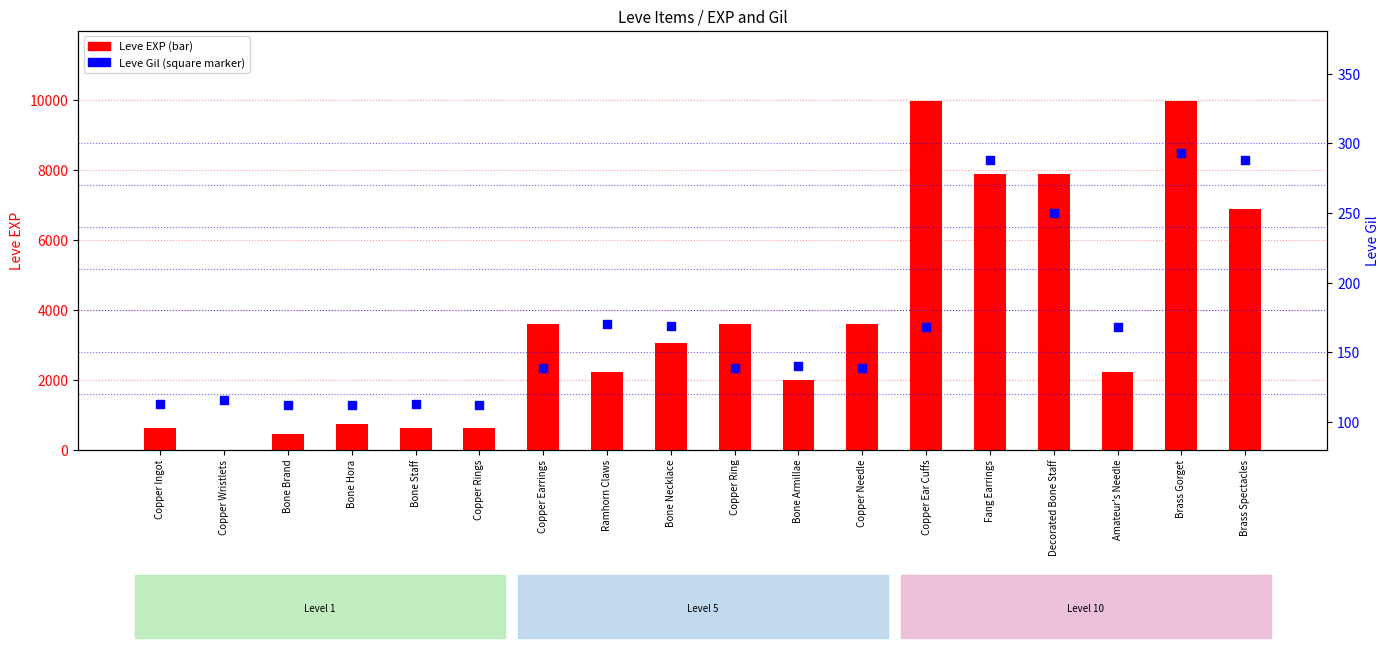

Which series has the largest Y range (max minus min)?

Leve EXP